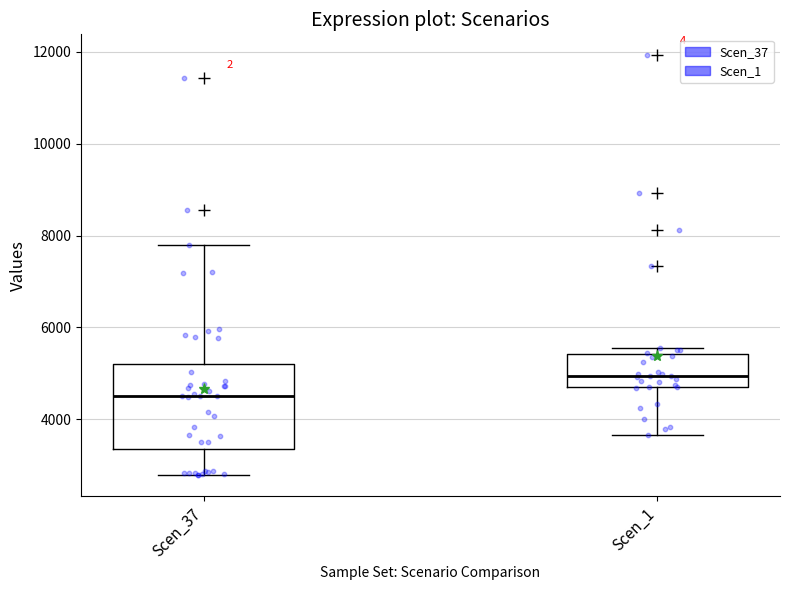

Comparing the boxes themselves (not the whiskers), which one is the tallest?

Scen_37